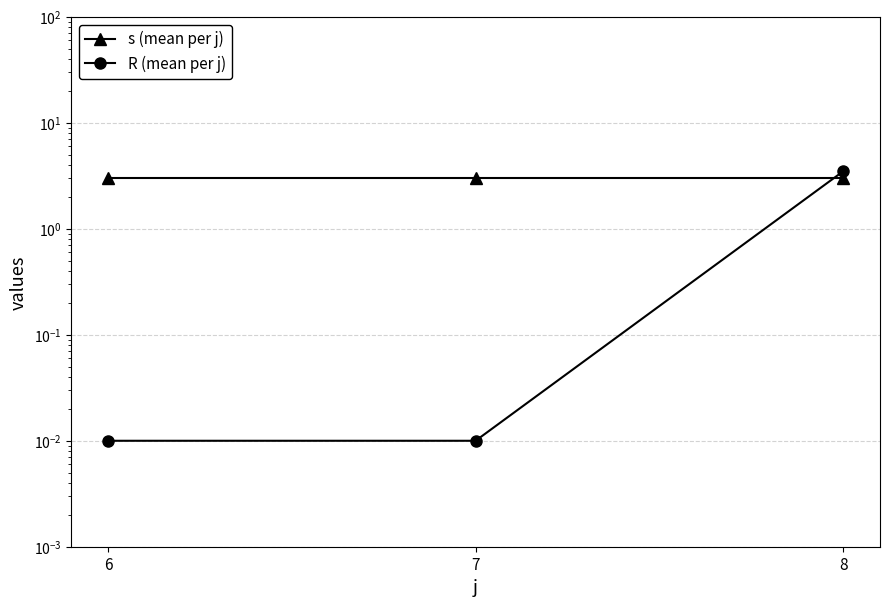

What is the value of the R (mean per j) point at the 3rd from the left?

3.5